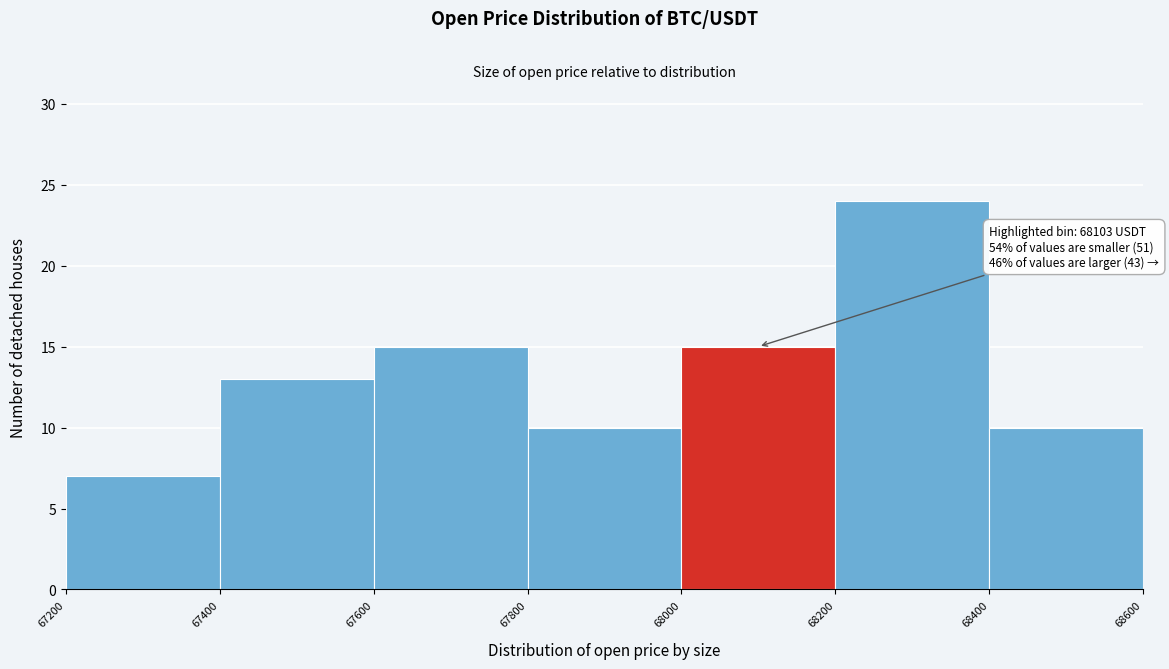

Over which range of the x-axis is the bar tallest?

68200 to 68400